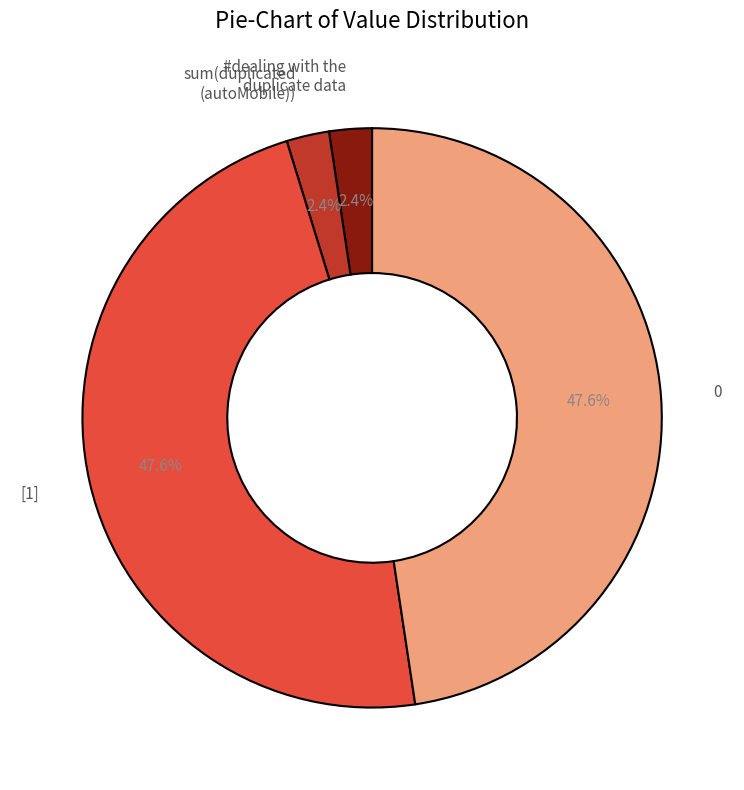

How many segments does this pie chart have?

4